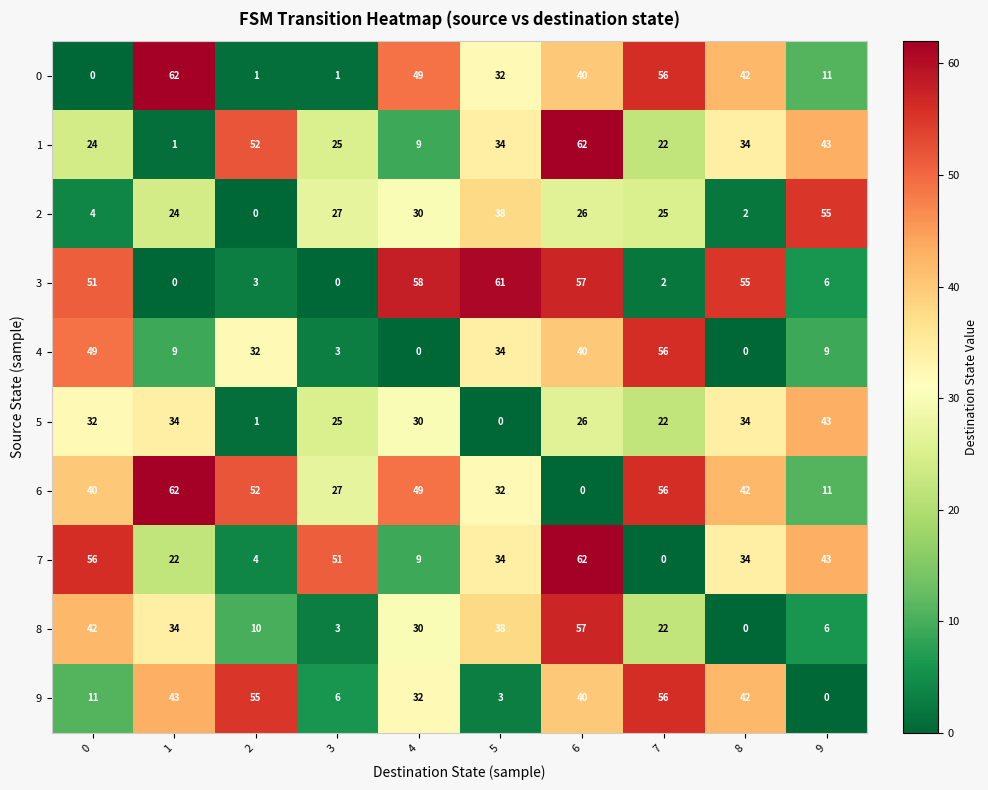

Which category has the lowest value in the 6 series?

6